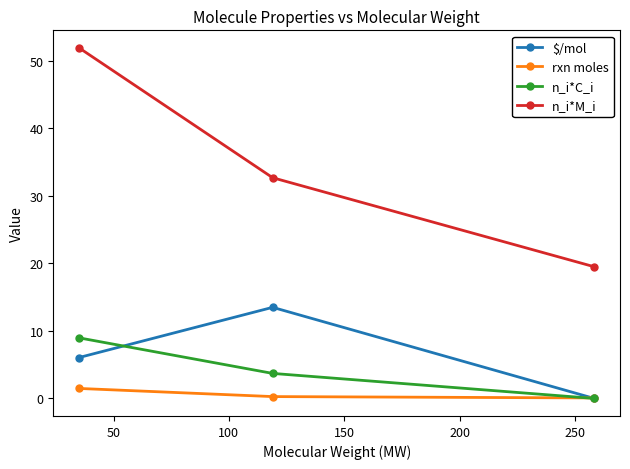

At how many categories does at least one series exceed 10?

3